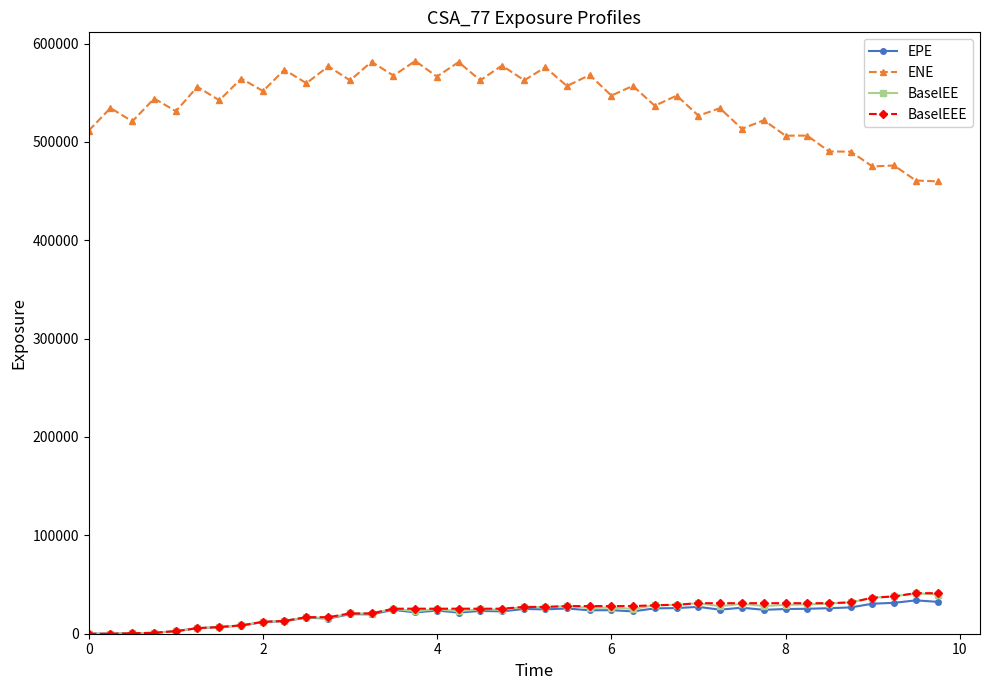

What is the value of the BaselEEE point at the 14th from the left?

20609.5